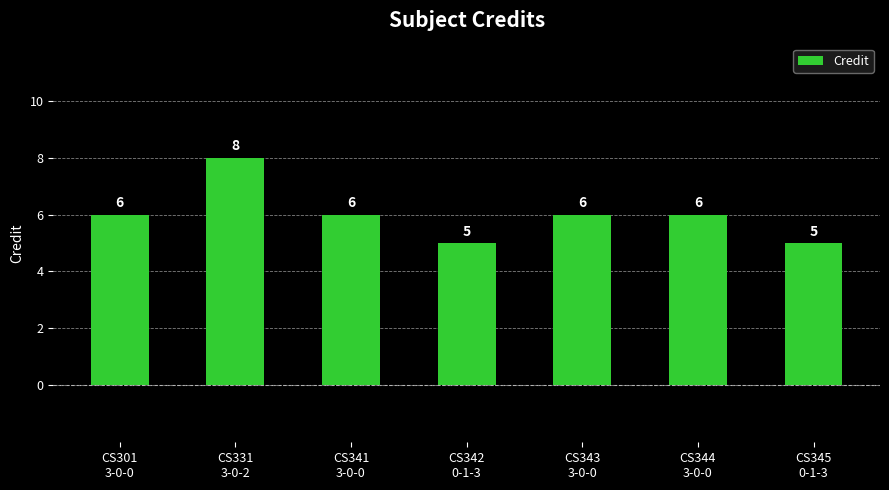

Are the bars grouped side by side (vs. stacked)?

No